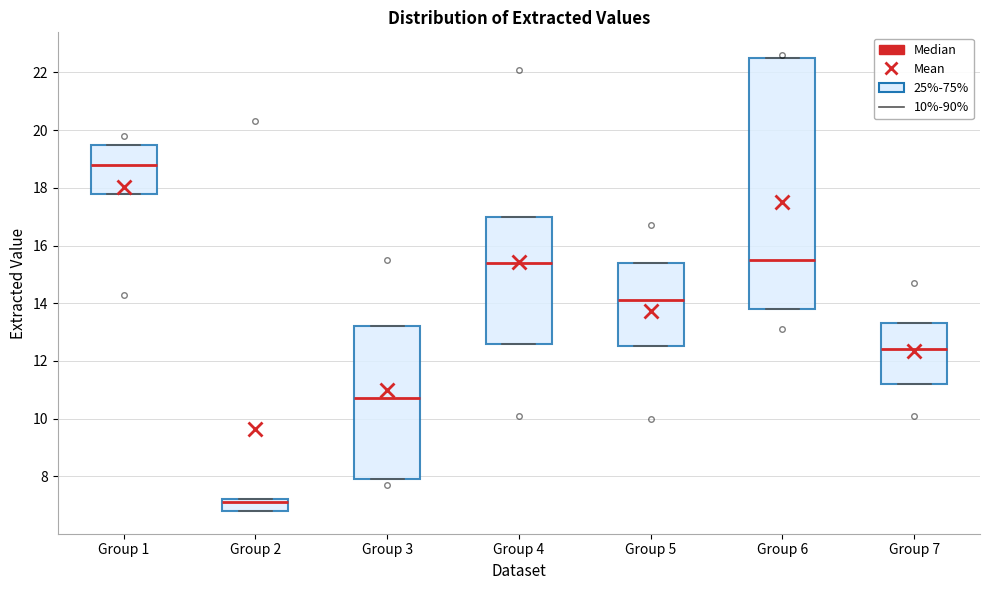

Reading left to right, read every box against the y-axis: the position of its median line, the range the box covers, and the ends of its whiskers. The values are not printed on the chart, so give them approximately, as read against the axis.

Group 1: median 18.8, box 17.8 to 19.6, whiskers 17.8 to 19.6
Group 2: median 7.2 (just below the box's upper edge), box 6.8 to 7.2, whiskers 6.8 to 7.2
Group 3: median 10.8, box 8.0 to 13.2, whiskers 8.0 to 13.2
Group 4: median 15.4, box 12.6 to 17.0, whiskers 12.6 to 17.0
Group 5: median 14.2, box 12.6 to 15.4, whiskers 12.6 to 15.4
Group 6: median 15.6, box 13.8 to 22.6, whiskers 13.8 to 22.6
Group 7: median 12.4, box 11.2 to 13.4, whiskers 11.2 to 13.4